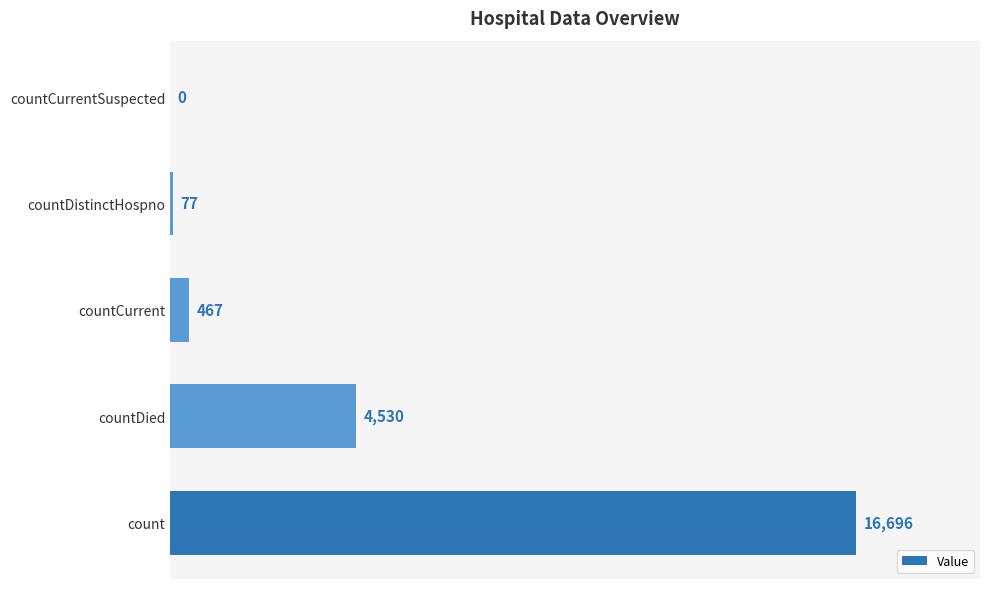

The chart shows a value of 467 at countCurrent. True or false?

True